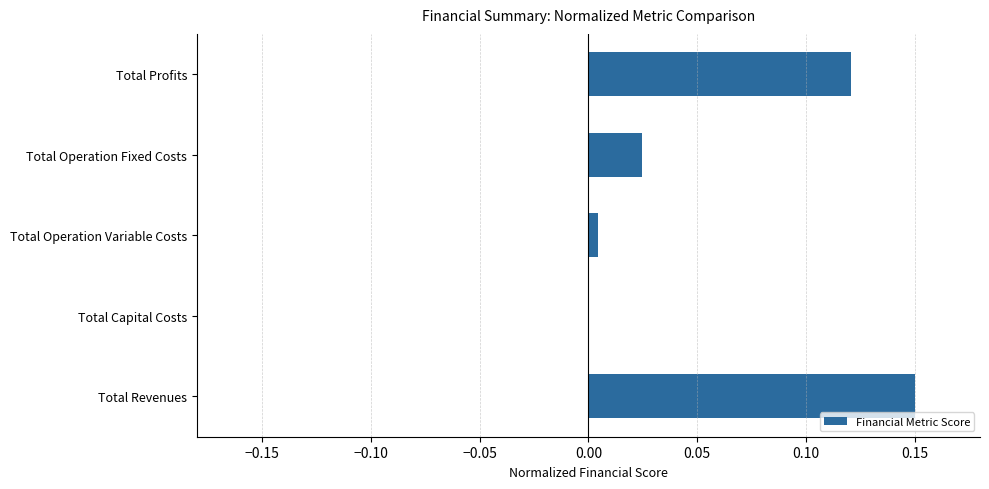

How many categories are shown in the chart?

5